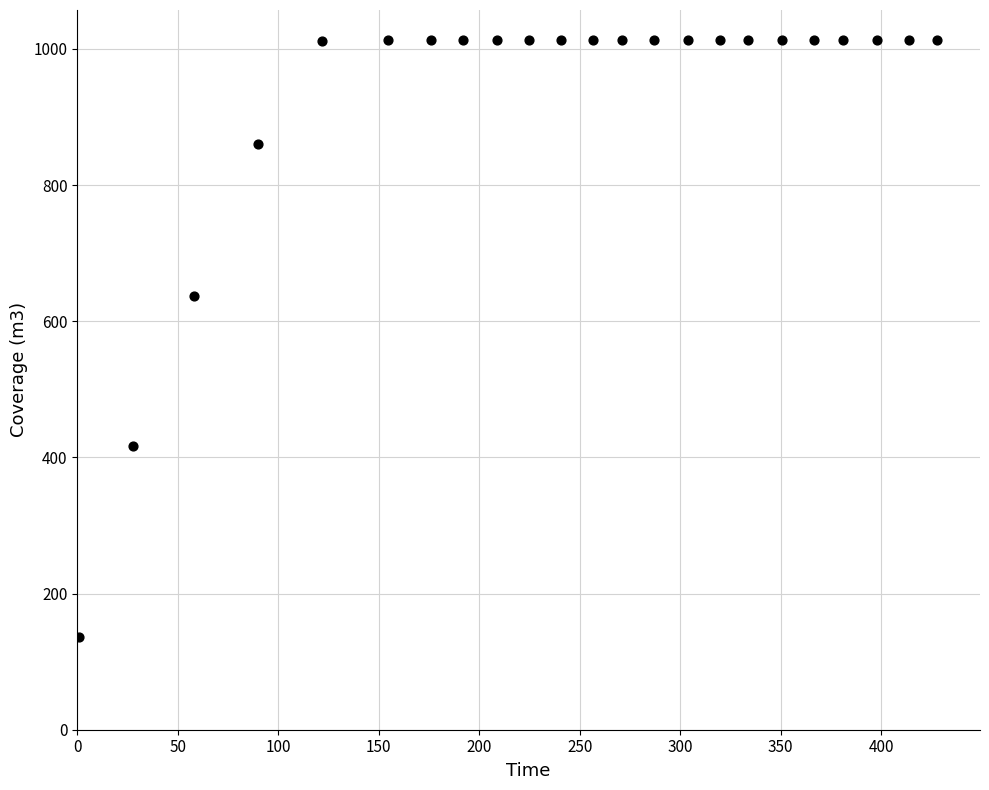

What is the range of X values (max minus min)?

427.0